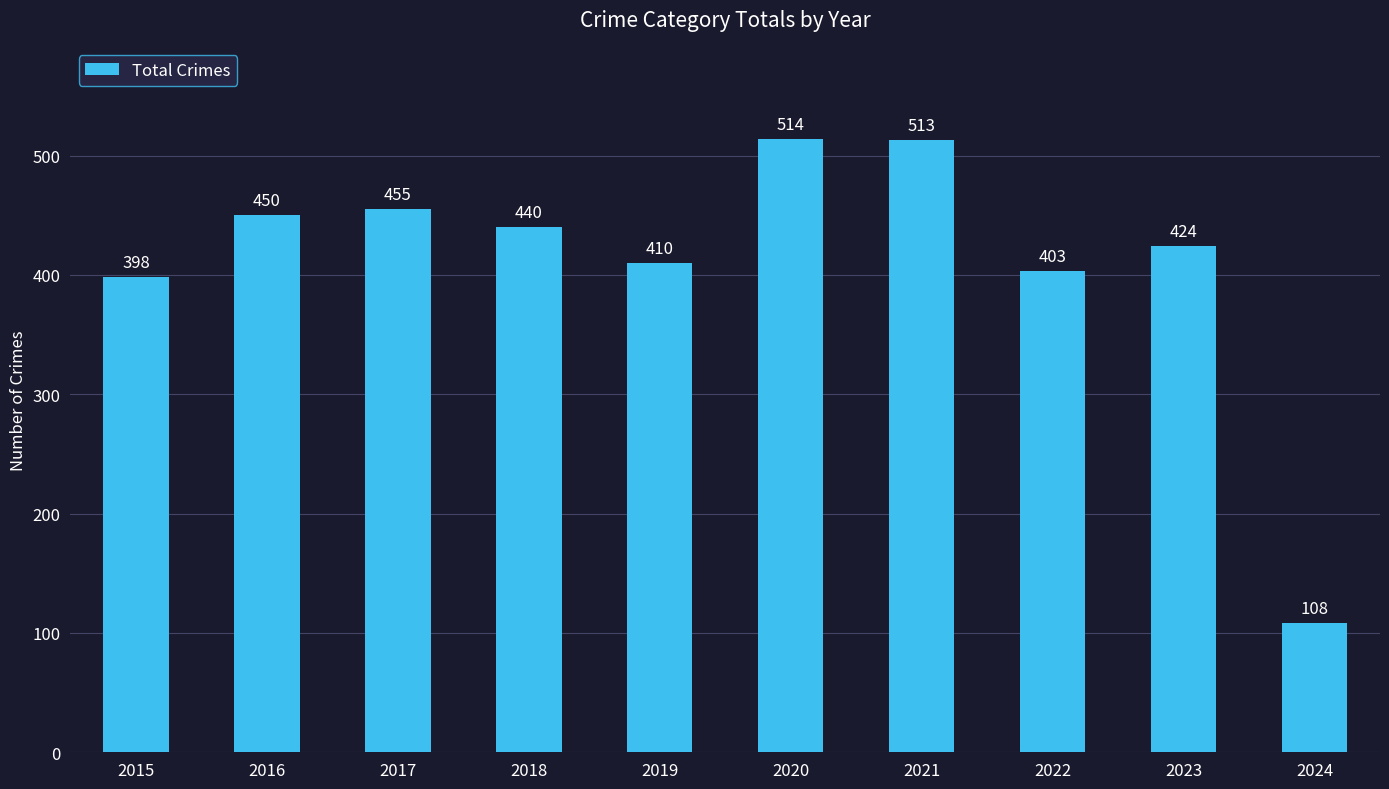

List the labels in order of value, largest first.

2020, 2021, 2017, 2016, 2018, 2023, 2019, 2022, 2015, 2024